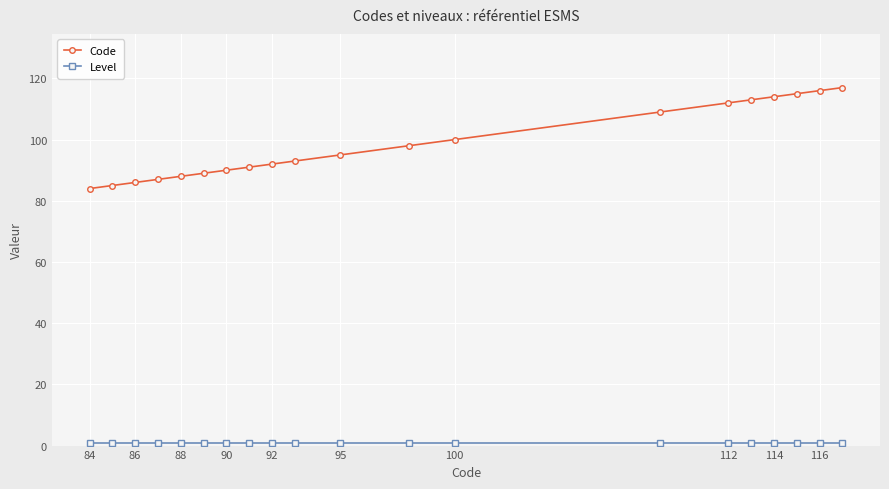

Is this an area chart (filled region under the line)?

No